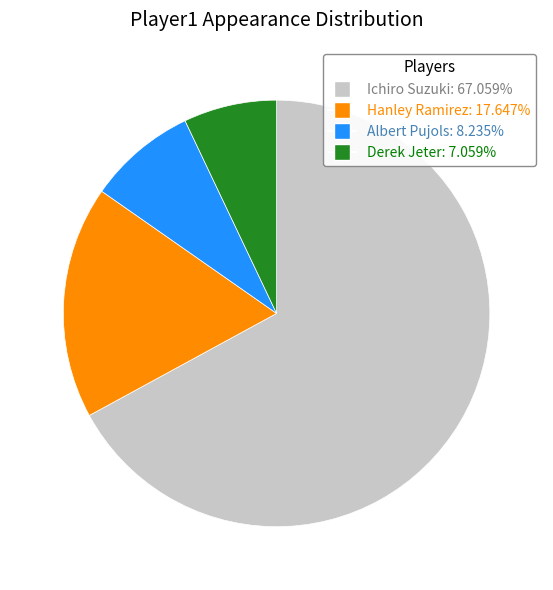

Is there any slice that represents more than half of the pie?

Yes